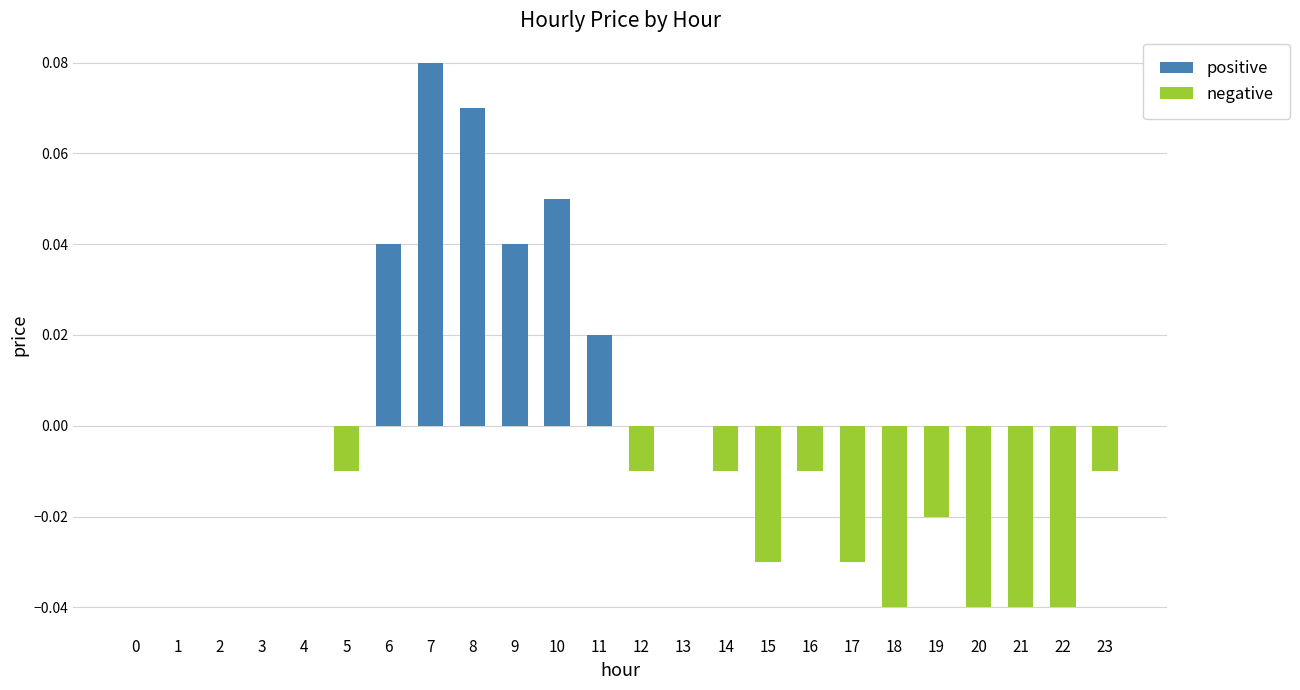

At which label does negative reach its minimum?

18